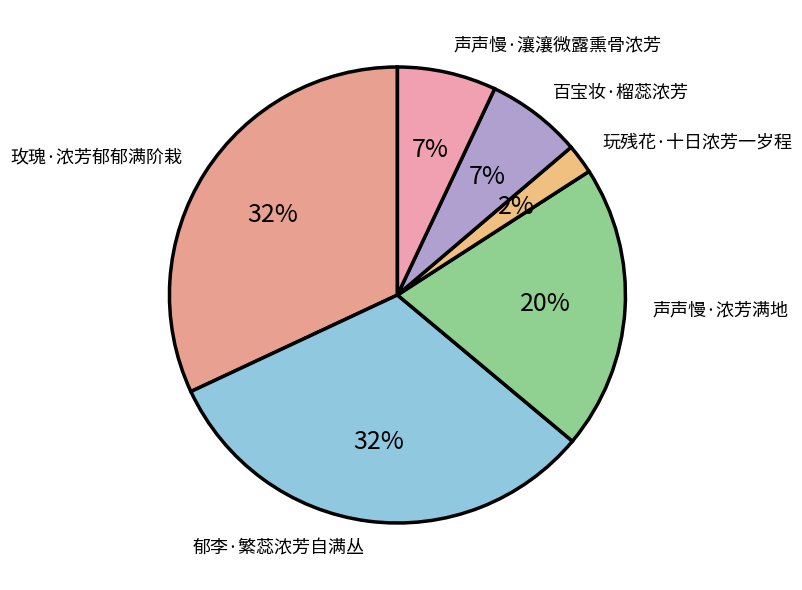

What is the smallest slice in the pie chart?

玩残花·十日浓芳一岁程